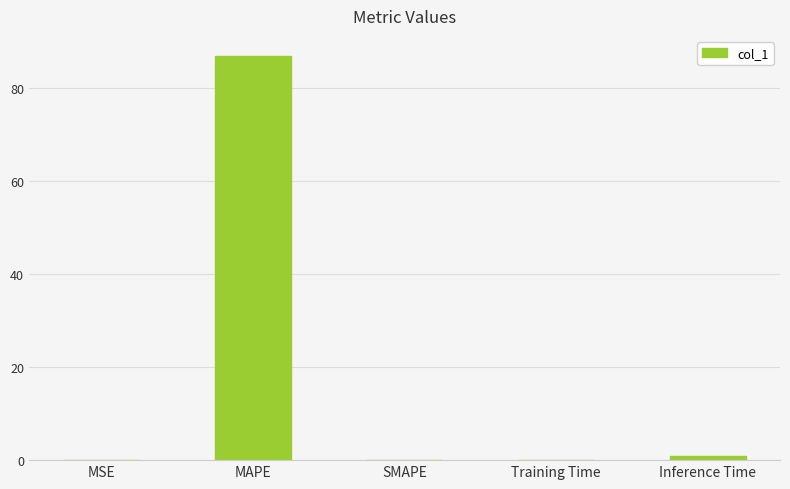

What is the average value?

17.6